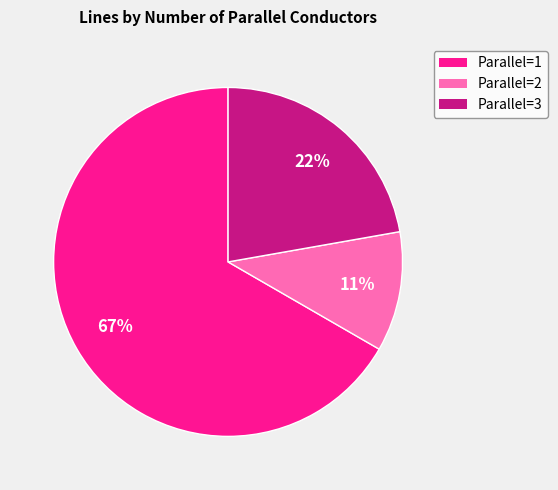

Is there any slice that represents more than half of the pie?

Yes